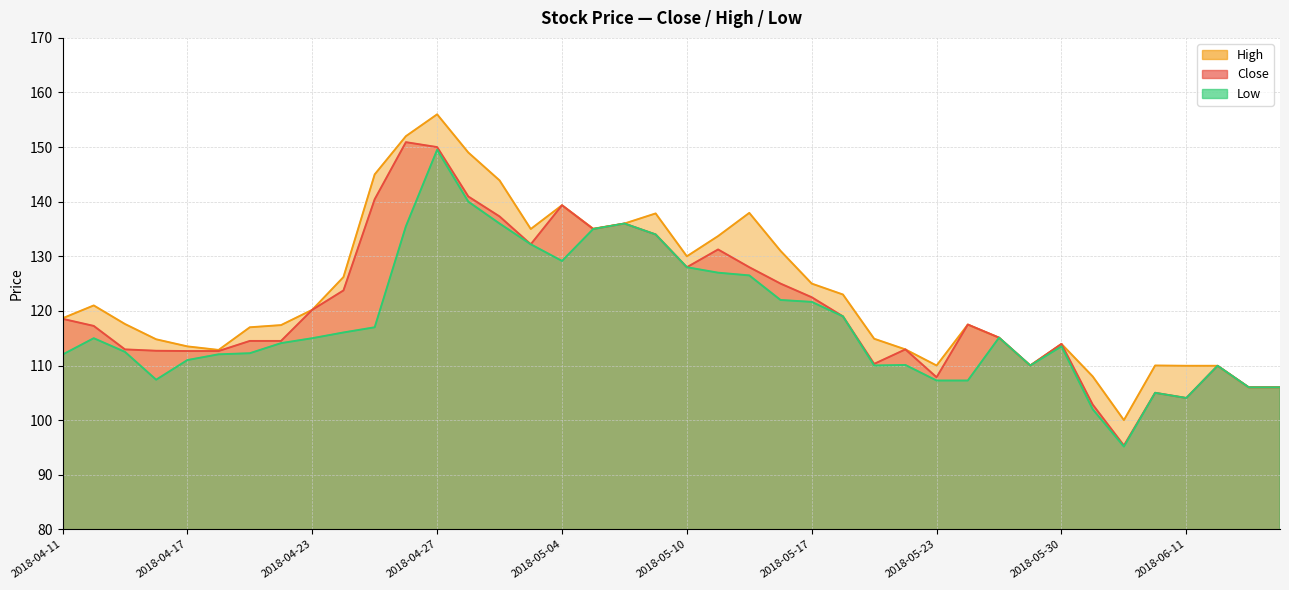

True or false: High and Close intersect in this chart.

False